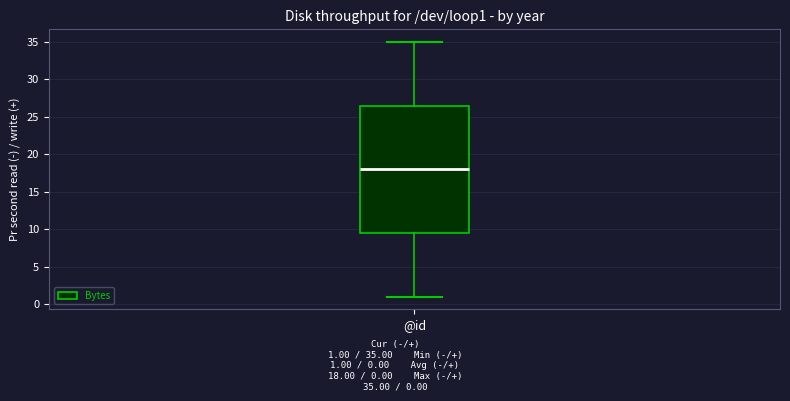

Read this box plot against the y-axis: the position of the median line, the range covered by the box, and the ends of both whiskers. The values are not printed on the chart, so give them approximately, as read against the axis.

median 18.0, box 9.5 to 26.5, whiskers 1.0 to 35.0